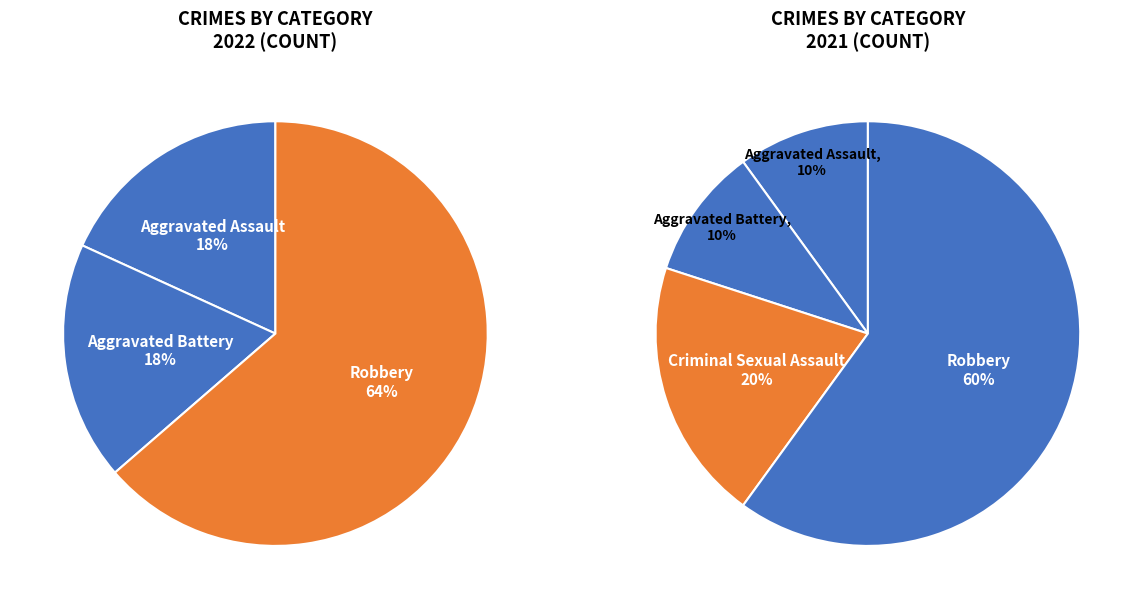

Does any single category account for the majority?

Yes